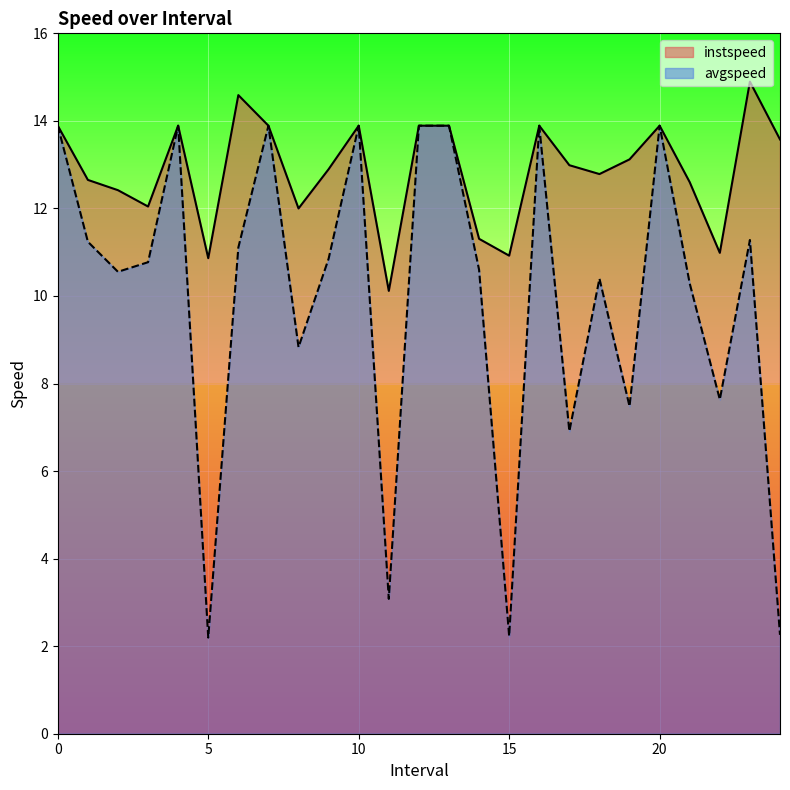

True or false: avgspeed and instspeed intersect in this chart.

False